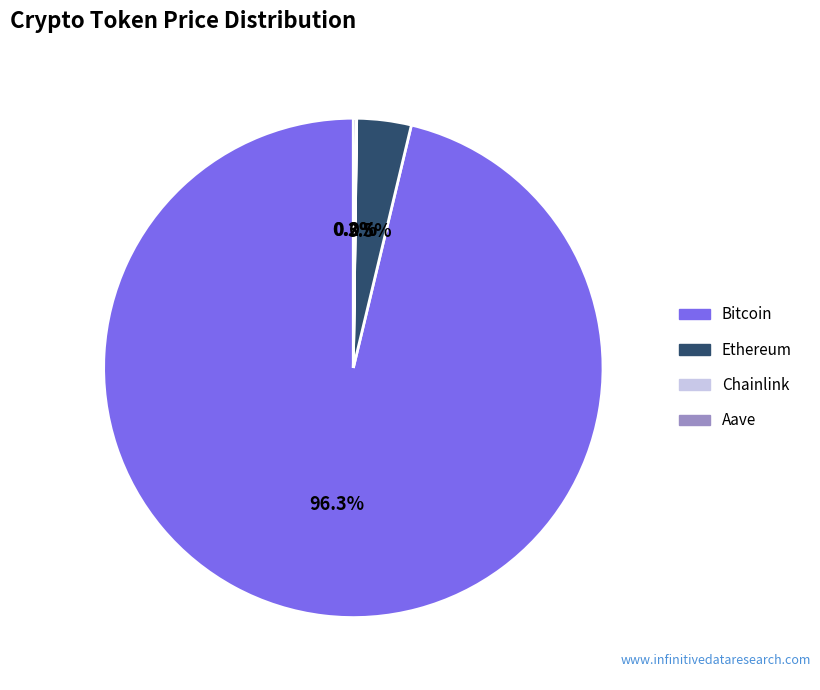

To the nearest percent, what is the difference between the largest and smallest slice percentages?

96%